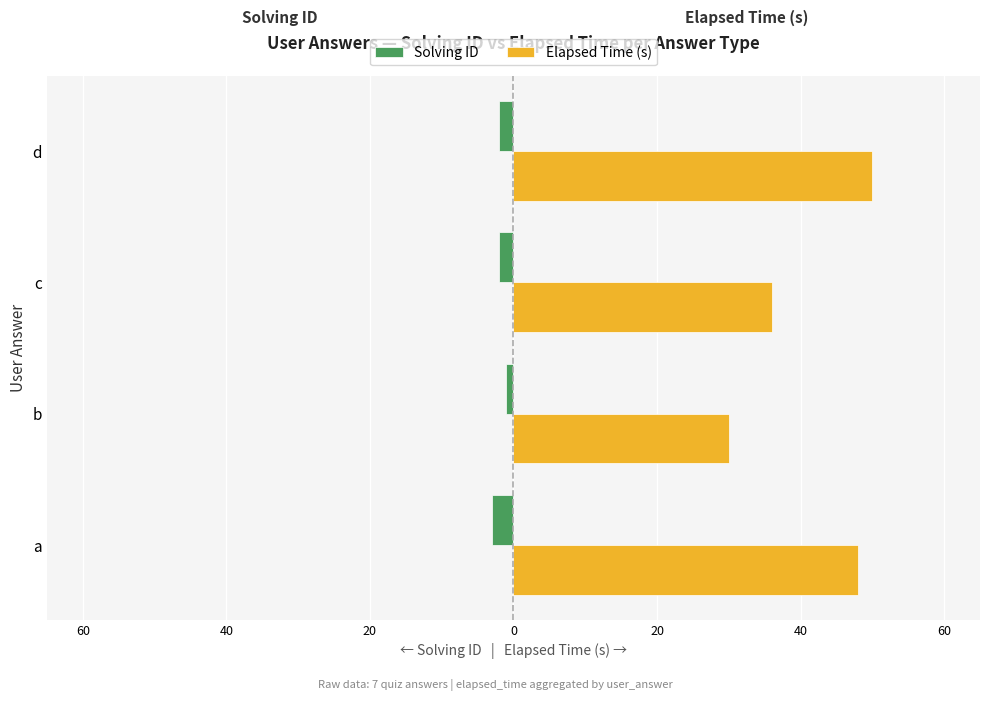

What is the minimum value shown in the chart?

-3